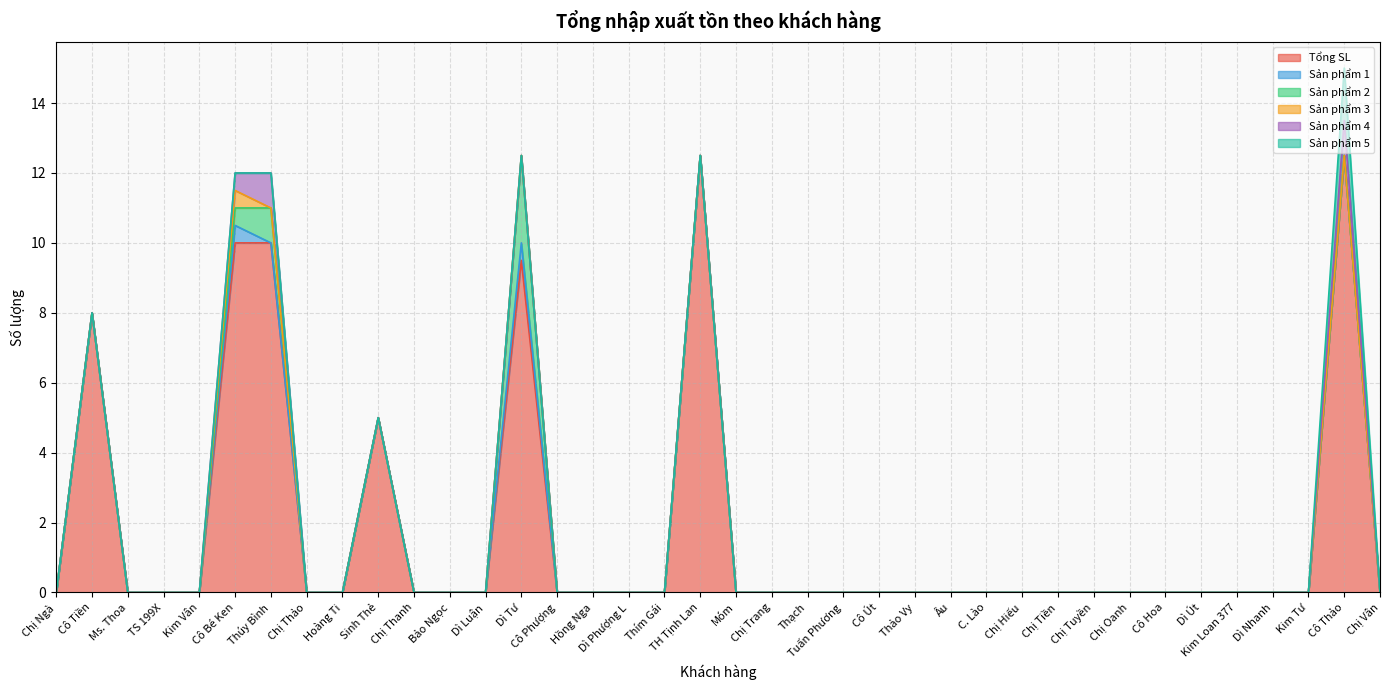

What are all the series names shown in the legend?

Tổng SL, Sản phẩm 1, Sản phẩm 2, Sản phẩm 3, Sản phẩm 4, Sản phẩm 5